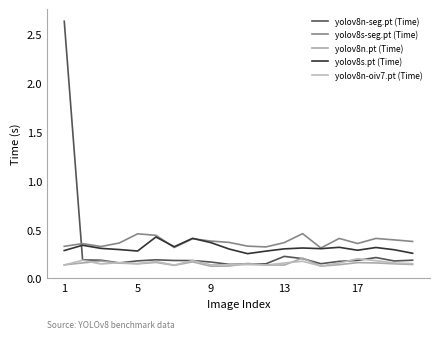

How many lines are shown in the chart?

5